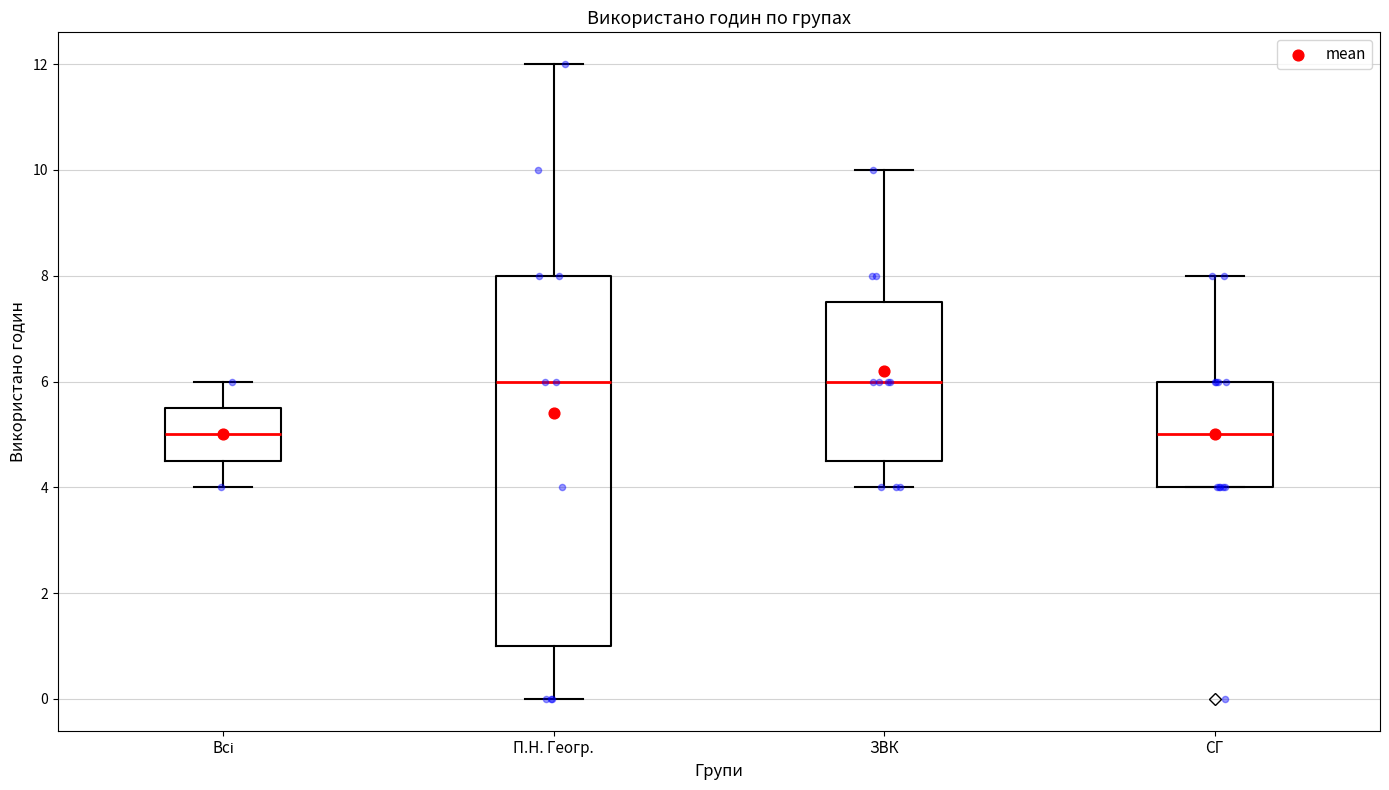

Reading left to right, transcribe this box plot: for each box, give where its median line is, the range the box spans, and where its two whiskers end, as read against the y-axis. The values are not printed on the chart, so give them approximately, as read against the axis.

Всі: median 5.0, box 4.6 to 5.6, whiskers 4.0 to 6.0
П.Н. Геогр.: median 6.0, box 1.0 to 8.0, whiskers 0.0 to 12.0
ЗВК: median 6.0, box 4.6 to 7.6, whiskers 4.0 to 10.0
СГ: median 5.0, box 4.0 to 6.0, whiskers 4.0 to 8.0